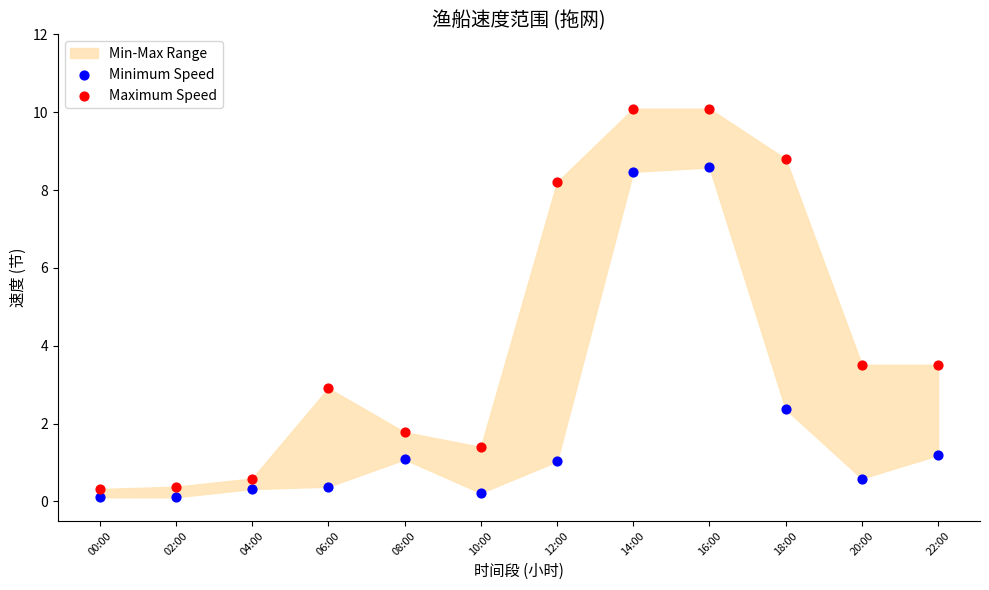

Across all data points, what is the range of Y values (max minus min)?

10.0